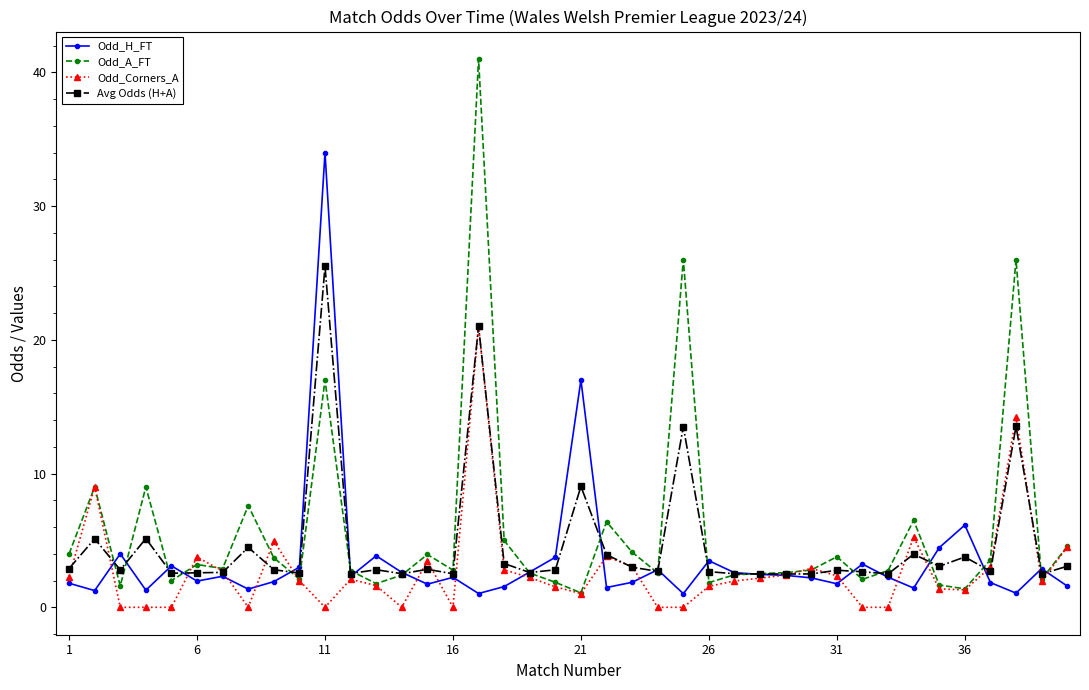

How many lines are shown in the chart?

4